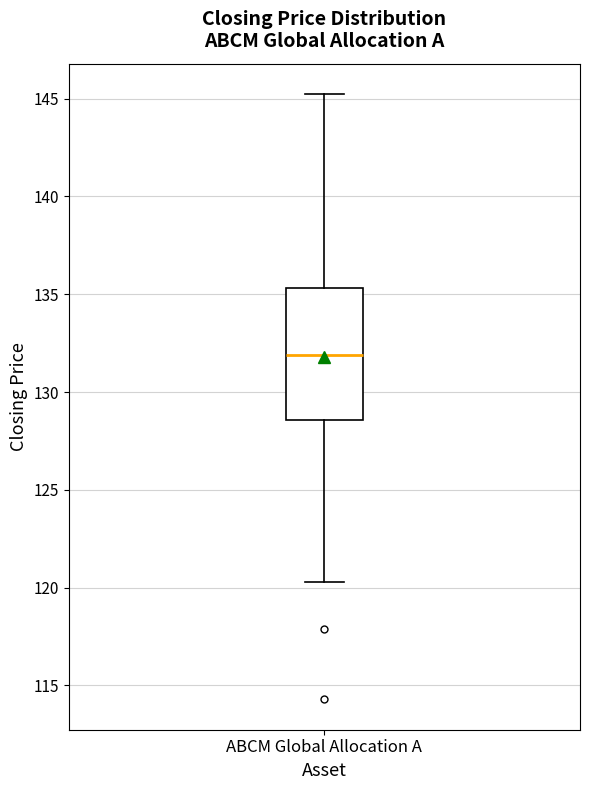

Read this box plot against the y-axis: the position of the median line, the range covered by the box, and the ends of both whiskers. The values are not printed on the chart, so give them approximately, as read against the axis.

median 132.0, box 128.5 to 135.5, whiskers 120.5 to 145.0